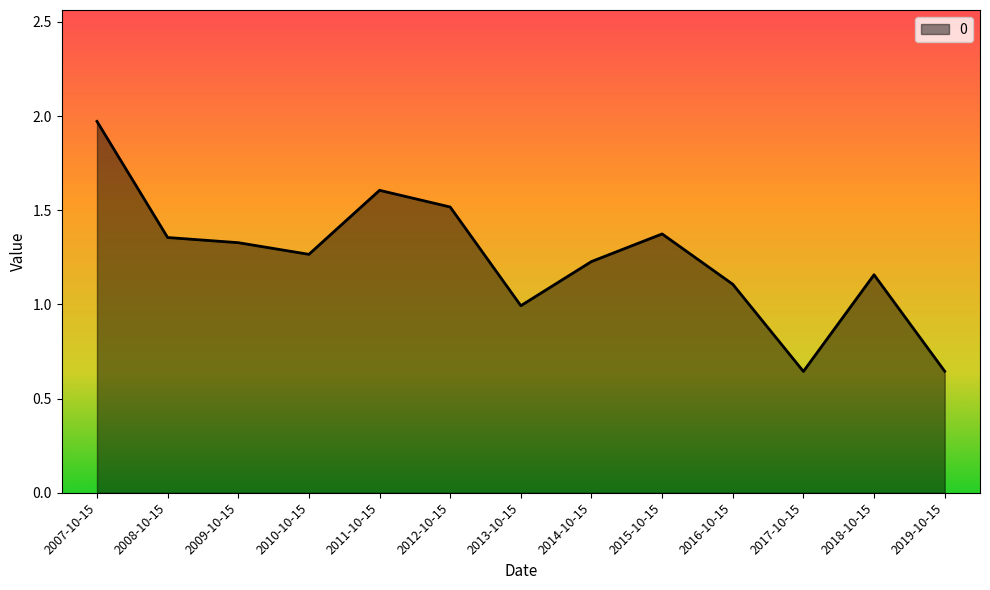

What position from the right is 2013-10-15?

7